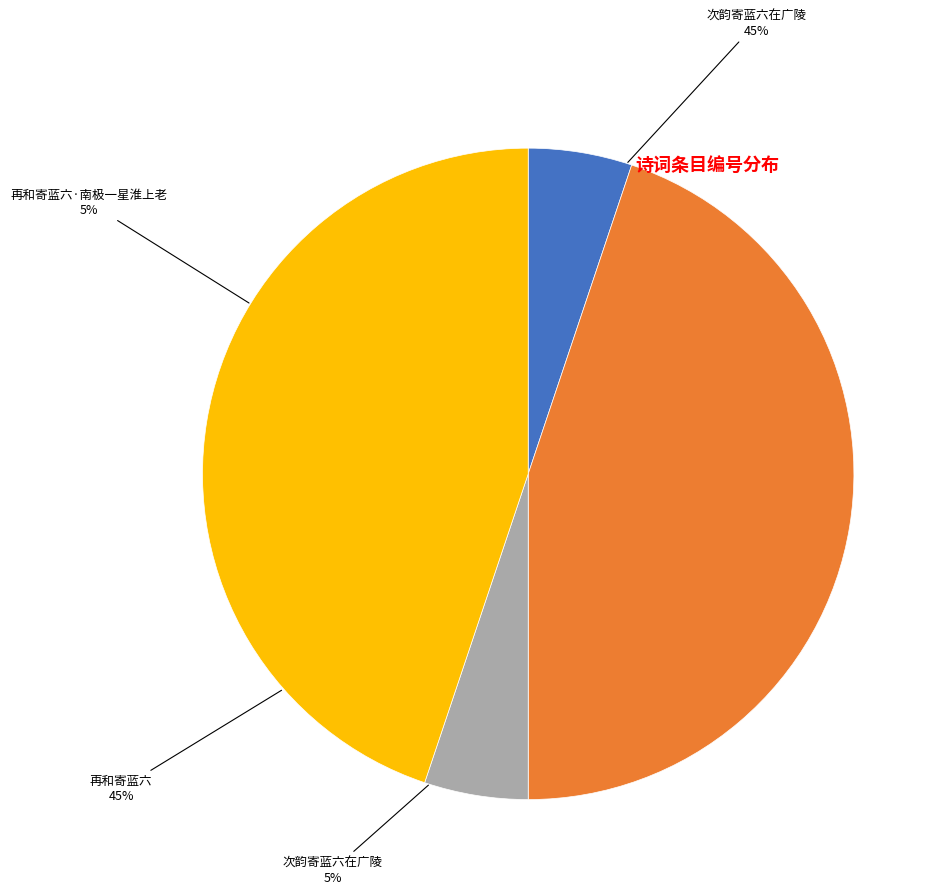

What is the total percentage of 再和寄蓝六 and 再和寄蓝六·南极一星淮上老?

50.0%